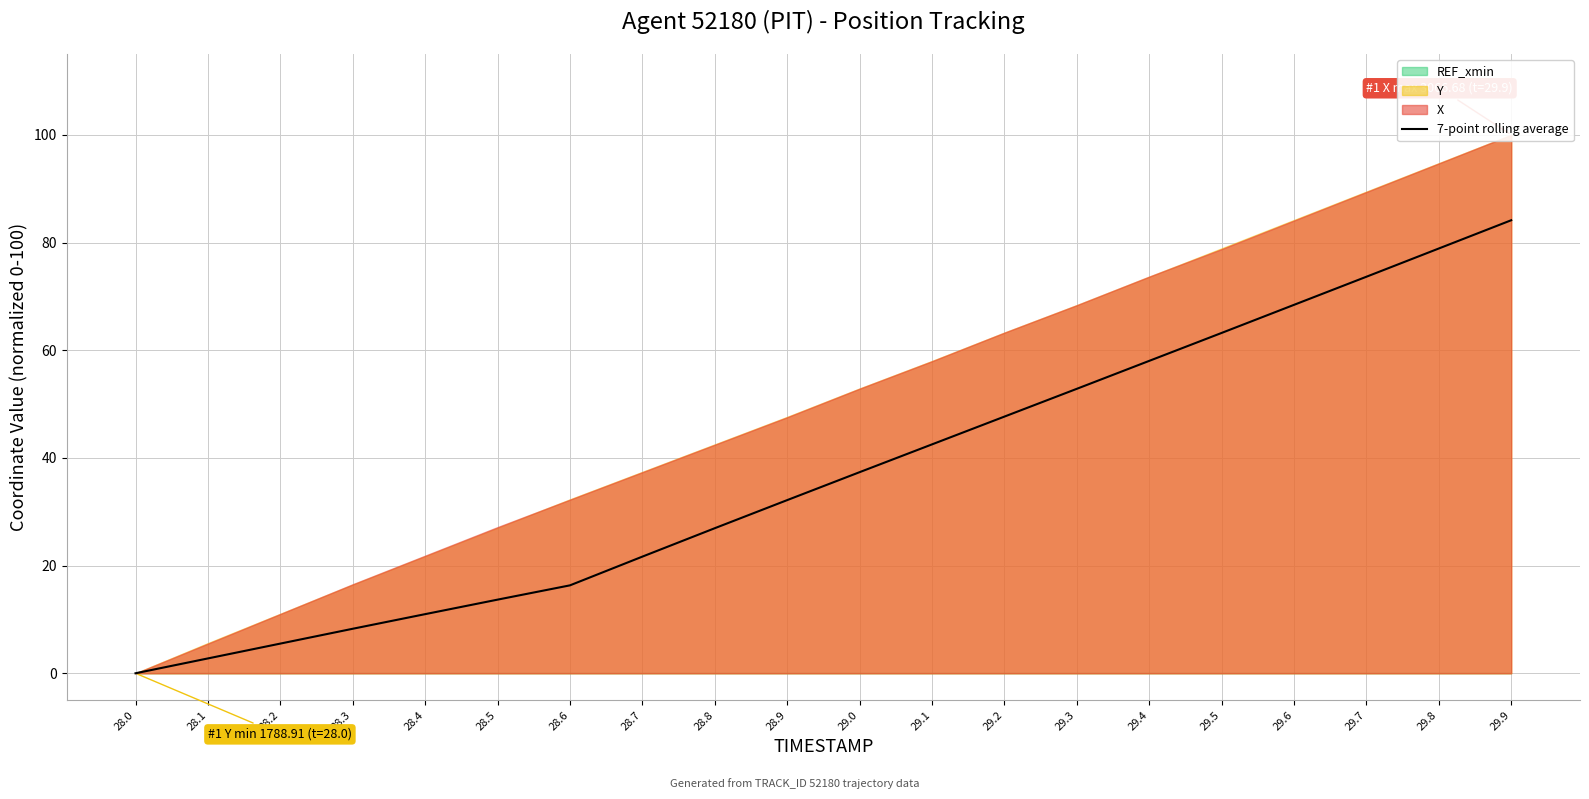

Reading left to right, transcribe all the data shown in this chart.

28.0=0.0	28.1=2.8	28.2=5.5	28.3=8.3	28.4=11.0	28.5=13.7	28.6=16.3	28.7=21.7	28.8=26.9	28.9=32.2	29.0=37.3	29.1=42.5	29.2=47.7	29.3=52.8	29.4=58.0	29.5=63.2	29.6=68.4	29.7=73.6	29.8=78.9	29.9=84.1